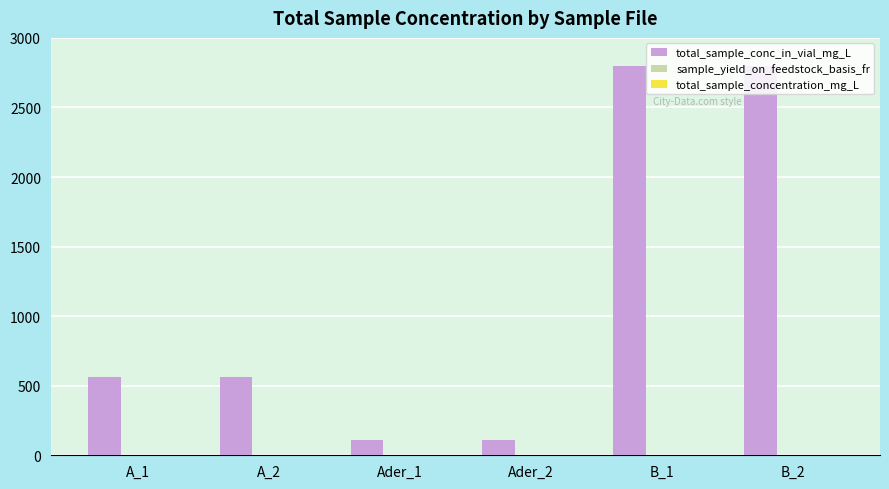

The value of total_sample_conc_in_vial_mg_L at B_1 is 2800.0. True or false?

True